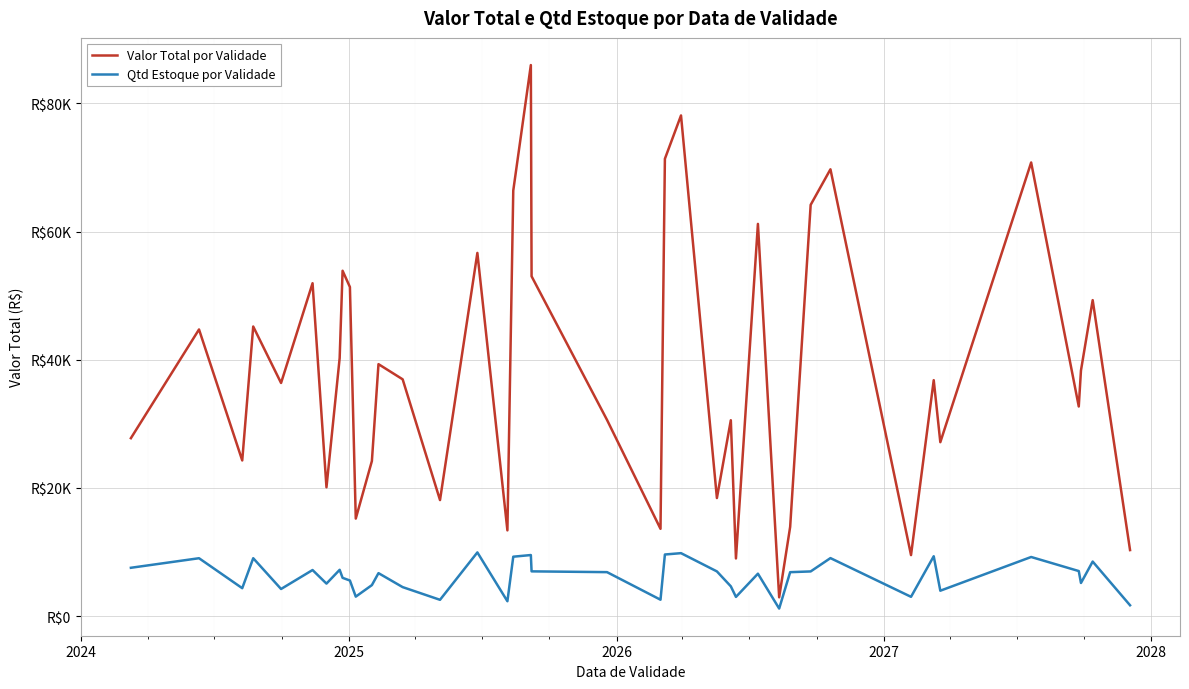

What are all the series names shown in the legend?

Valor Total por Validade, Qtd Estoque por Validade